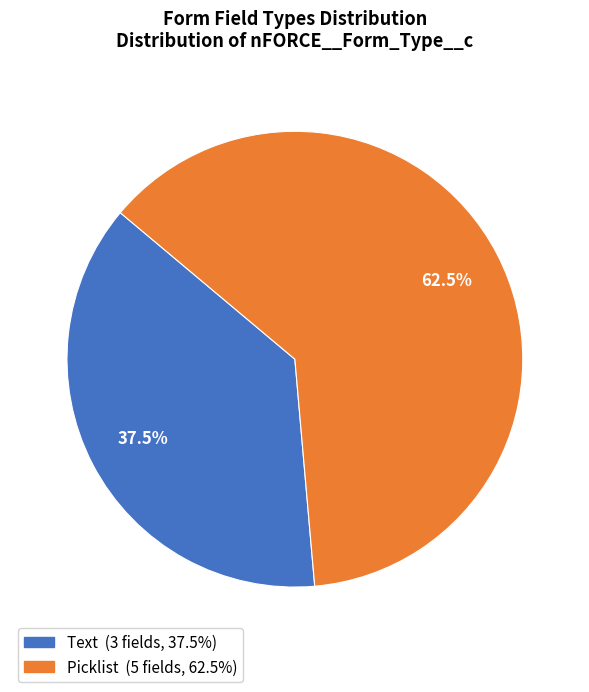

Which slice is the smallest?

Text